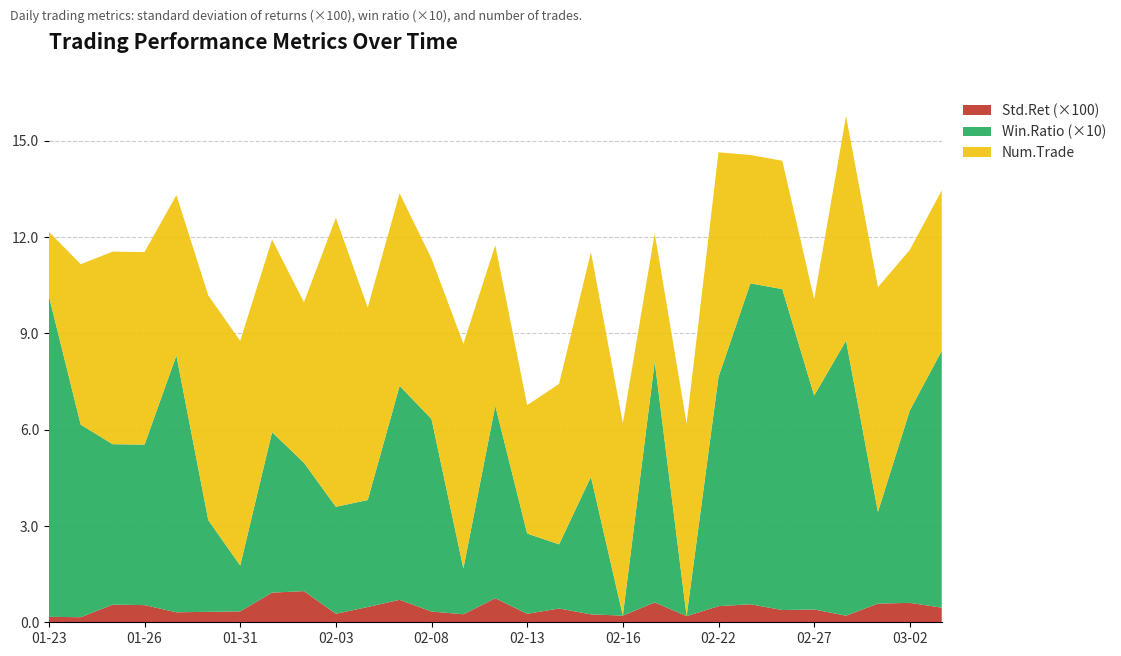

Reading right to left, what are all the values shown in this chart?

Std.Ret: 2023-03-03=0.0	2023-03-02=0.0	2023-03-01=0.0	2023-02-28=0.0	2023-02-27=0.0	2023-02-24=0.0	2023-02-23=0.0	2023-02-22=0.0	2023-02-21=0.0	2023-02-17=0.0	2023-02-16=0.0	2023-02-15=0.0	2023-02-14=0.0	2023-02-13=0.0	2023-02-10=0.0	2023-02-09=0.0	2023-02-08=0.0	2023-02-07=0.0	2023-02-06=0.0	2023-02-03=0.0	2023-02-02=0.0	2023-02-01=0.0	2023-01-31=0.0	2023-01-30=0.0	2023-01-27=0.0	2023-01-26=0.0	2023-01-25=0.0	2023-01-24=0.0	2023-01-23=0.0
Win.Ratio: 2023-03-03=0.8	2023-03-02=0.6	2023-03-01=0.3	2023-02-28=0.9	2023-02-27=0.7	2023-02-24=1.0	2023-02-23=1.0	2023-02-22=0.7	2023-02-21=0.0	2023-02-17=0.8	2023-02-16=0.0	2023-02-15=0.4	2023-02-14=0.2	2023-02-13=0.2	2023-02-10=0.6	2023-02-09=0.1	2023-02-08=0.6	2023-02-07=0.7	2023-02-06=0.3	2023-02-03=0.3	2023-02-02=0.4	2023-02-01=0.5	2023-01-31=0.1	2023-01-30=0.3	2023-01-27=0.8	2023-01-26=0.5	2023-01-25=0.5	2023-01-24=0.6	2023-01-23=1.0
Num.Trade: 2023-03-03=5.0	2023-03-02=5.0	2023-03-01=7.0	2023-02-28=7.0	2023-02-27=3.0	2023-02-24=4.0	2023-02-23=4.0	2023-02-22=7.0	2023-02-21=6.0	2023-02-17=4.0	2023-02-16=6.0	2023-02-15=7.0	2023-02-14=5.0	2023-02-13=4.0	2023-02-10=5.0	2023-02-09=7.0	2023-02-08=5.0	2023-02-07=6.0	2023-02-06=6.0	2023-02-03=9.0	2023-02-02=5.0	2023-02-01=6.0	2023-01-31=7.0	2023-01-30=7.0	2023-01-27=5.0	2023-01-26=6.0	2023-01-25=6.0	2023-01-24=5.0	2023-01-23=2.0